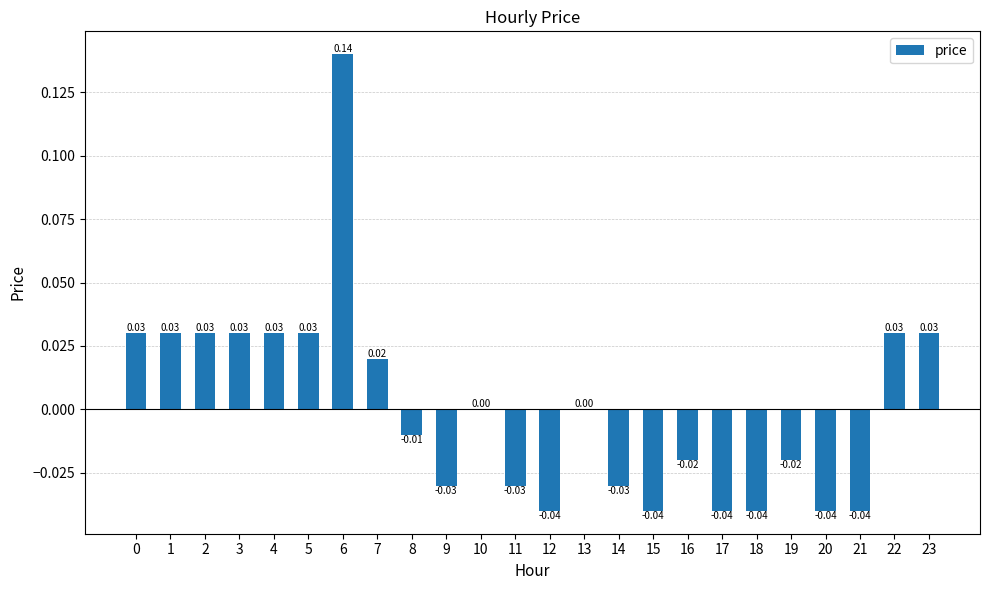

True or false: the data shows 0.0 at 3.

True